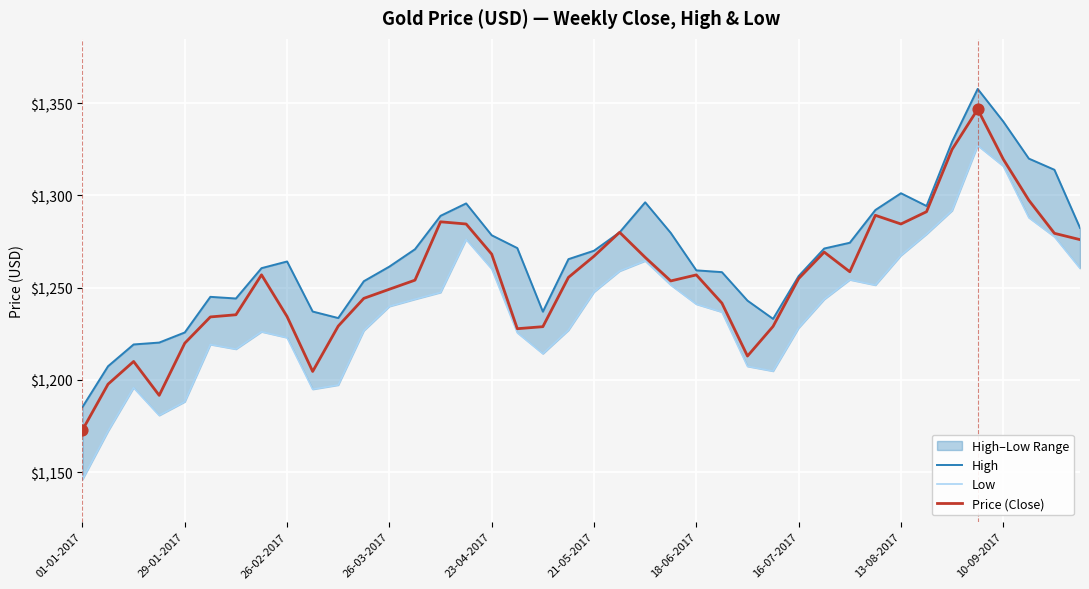

Which series contains the highest Y value?

High